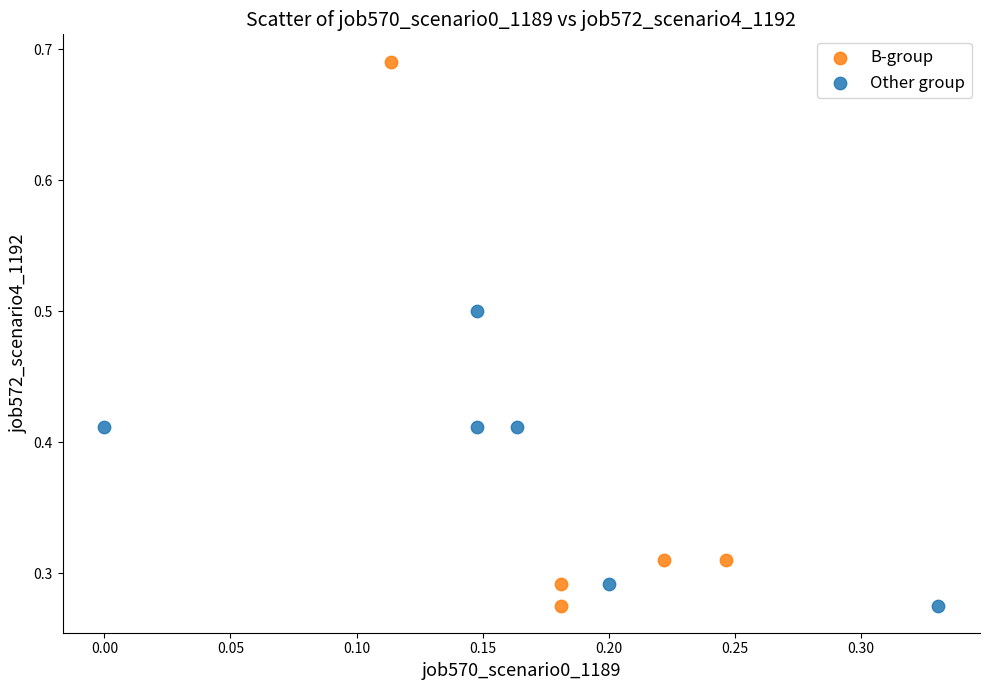

What are all the series names shown in the legend?

B-group, Other group